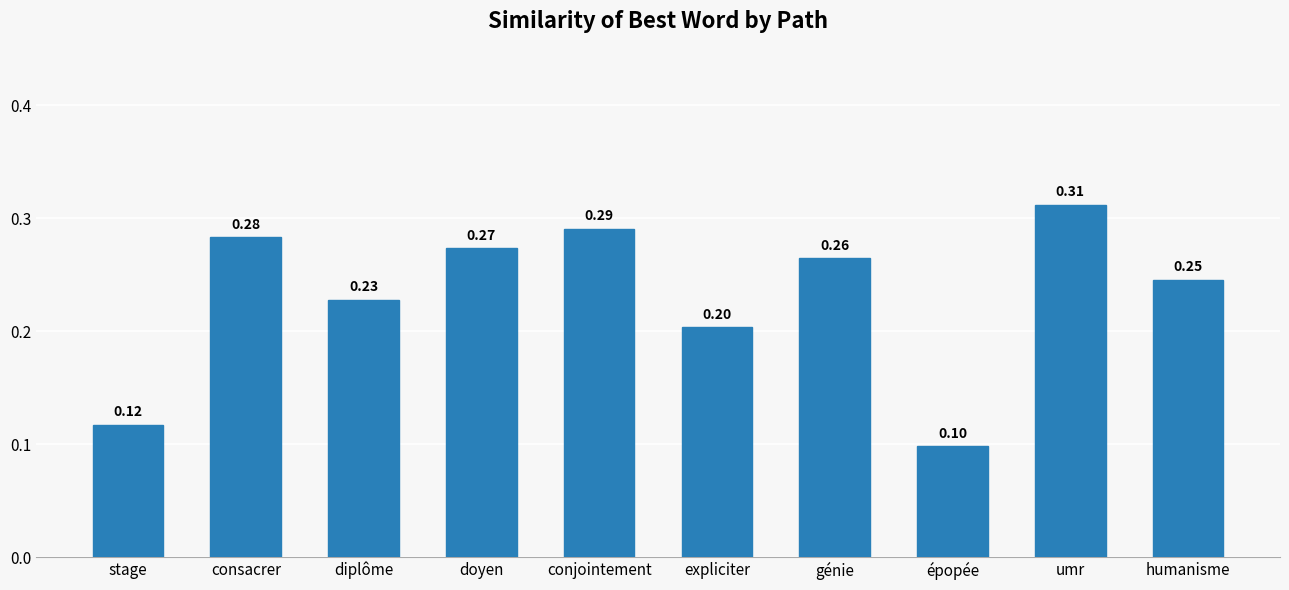

What is the label of the 3rd bar from the right?

épopée